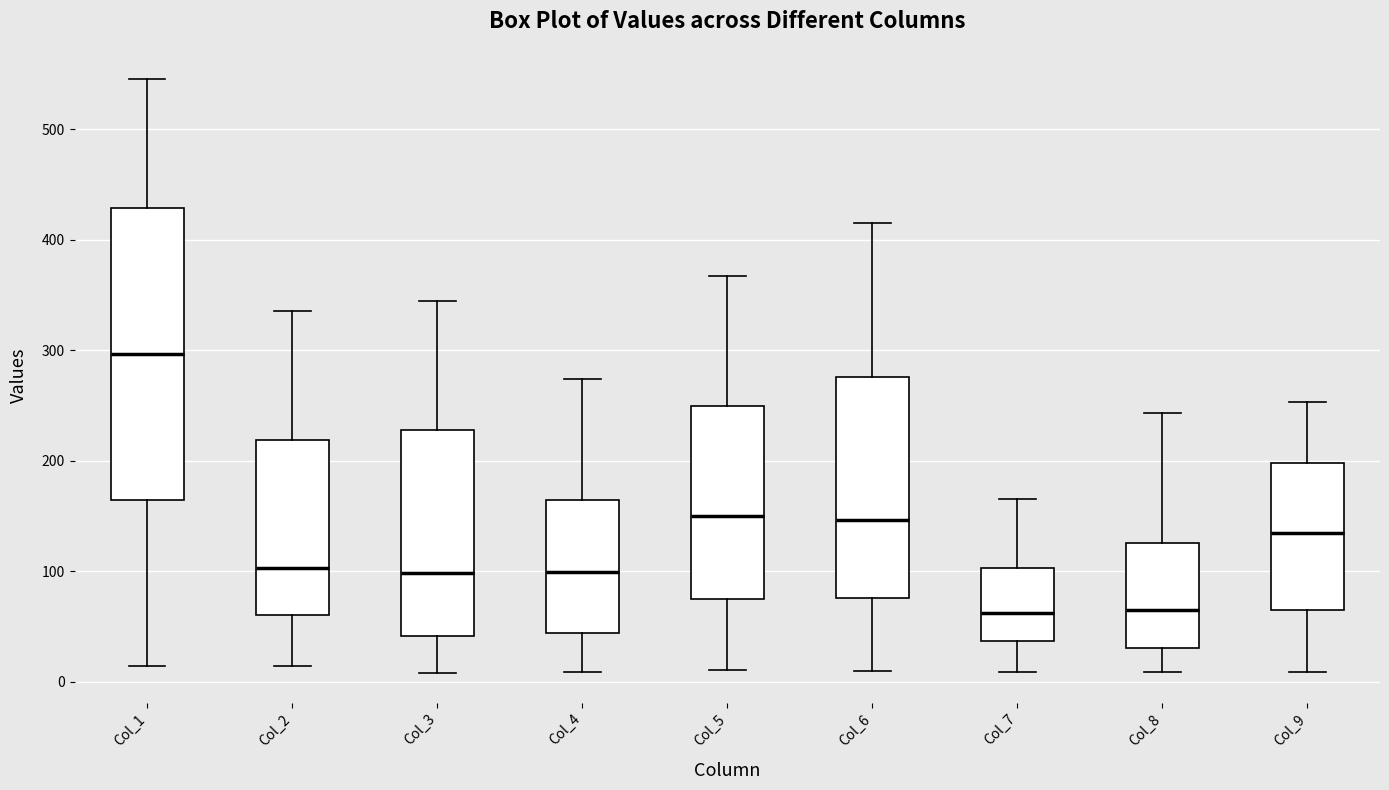

Reading left to right, read every box against the y-axis: the position of its median line, the range the box covers, and the ends of its whiskers. The values are not printed on the chart, so give them approximately, as read against the axis.

Col_1: median 300, box 160 to 430, whiskers 10 to 550
Col_2: median 100, box 60 to 220, whiskers 10 to 340
Col_3: median 100, box 40 to 230, whiskers 10 to 350
Col_4: median 100, box 40 to 160, whiskers 10 to 270
Col_5: median 150, box 70 to 250, whiskers 10 to 370
Col_6: median 150, box 80 to 280, whiskers 10 to 420
Col_7: median 60, box 40 to 100, whiskers 10 to 170
Col_8: median 60, box 30 to 130, whiskers 10 to 240
Col_9: median 130, box 70 to 200, whiskers 10 to 250